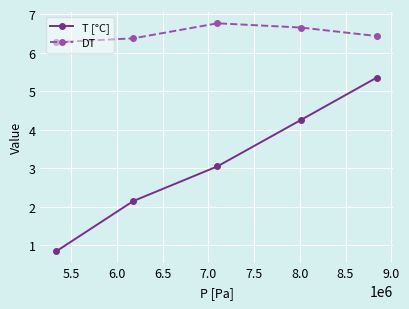

What is the difference between the maximum and minimum values in the T [°C] series?

4.5